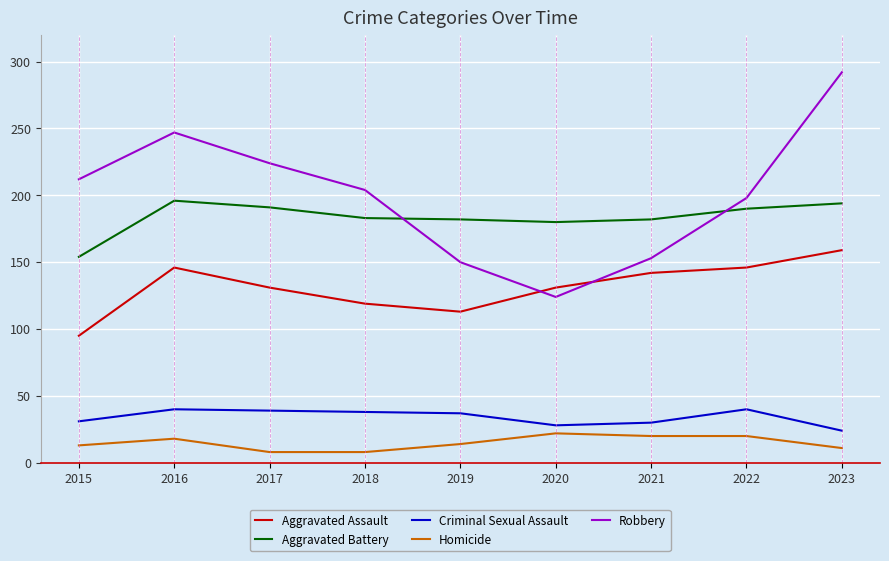

What are all the series names shown in the legend?

Aggravated Assault, Aggravated Battery, Criminal Sexual Assault, Homicide, Robbery